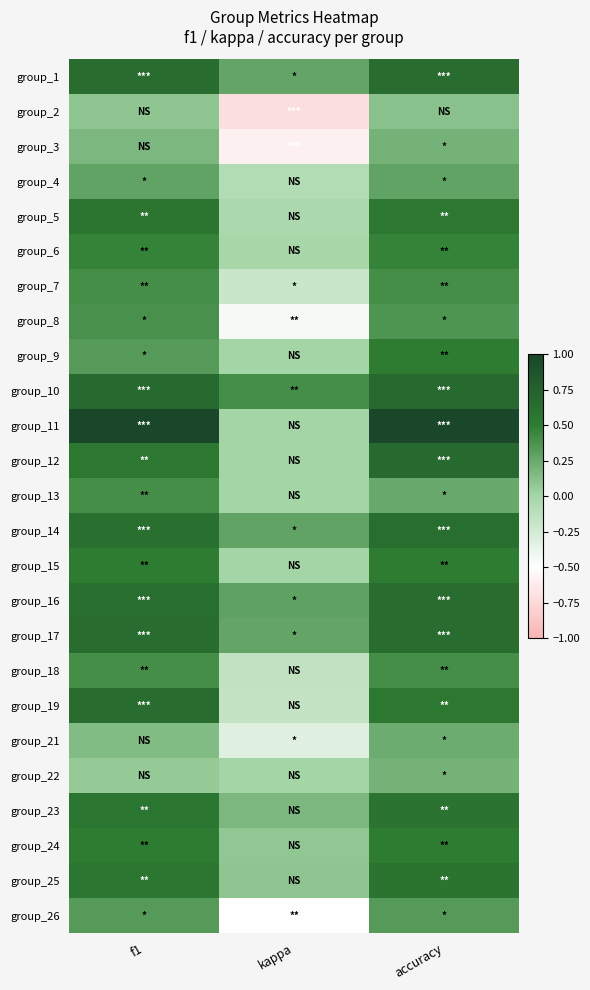

At which category is the sum across all series the highest?

accuracy